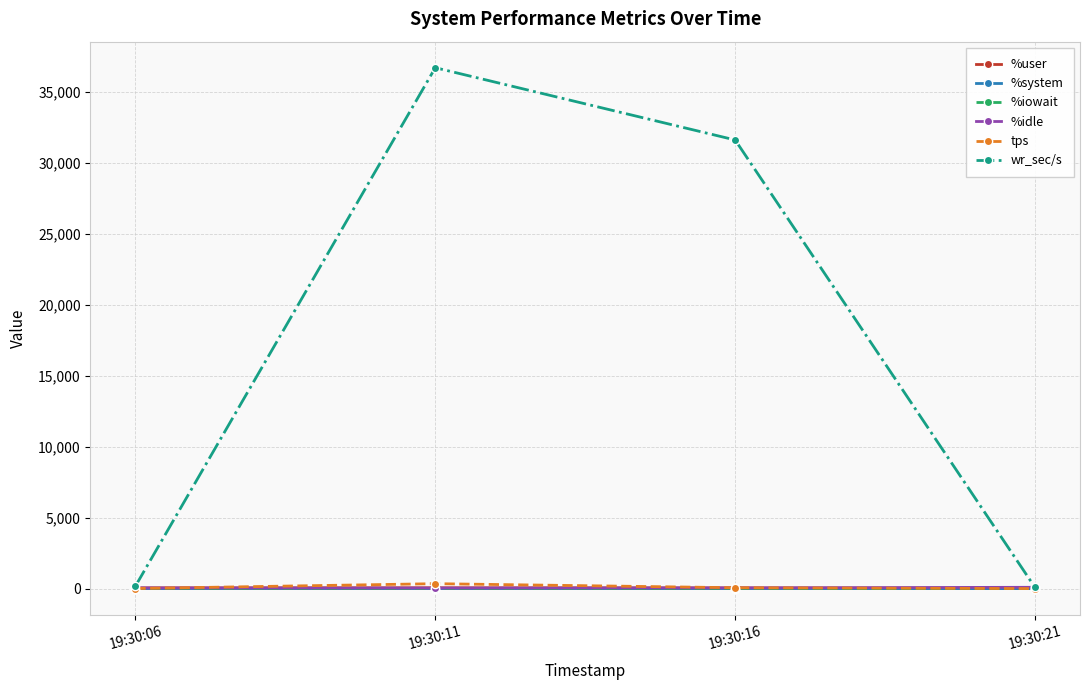

How many lines are shown in the chart?

6